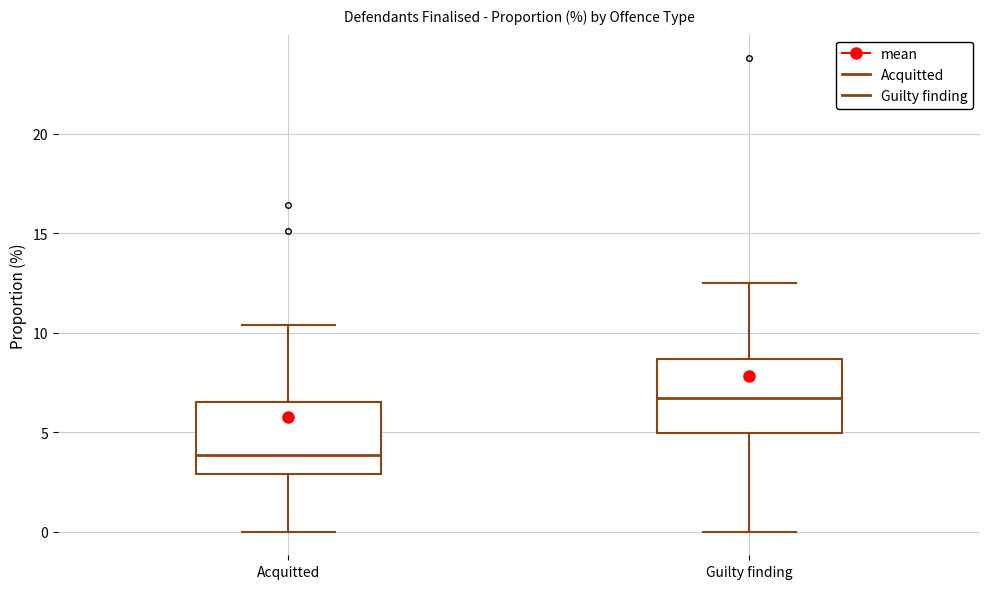

Which box has the lowest median line?

Acquitted